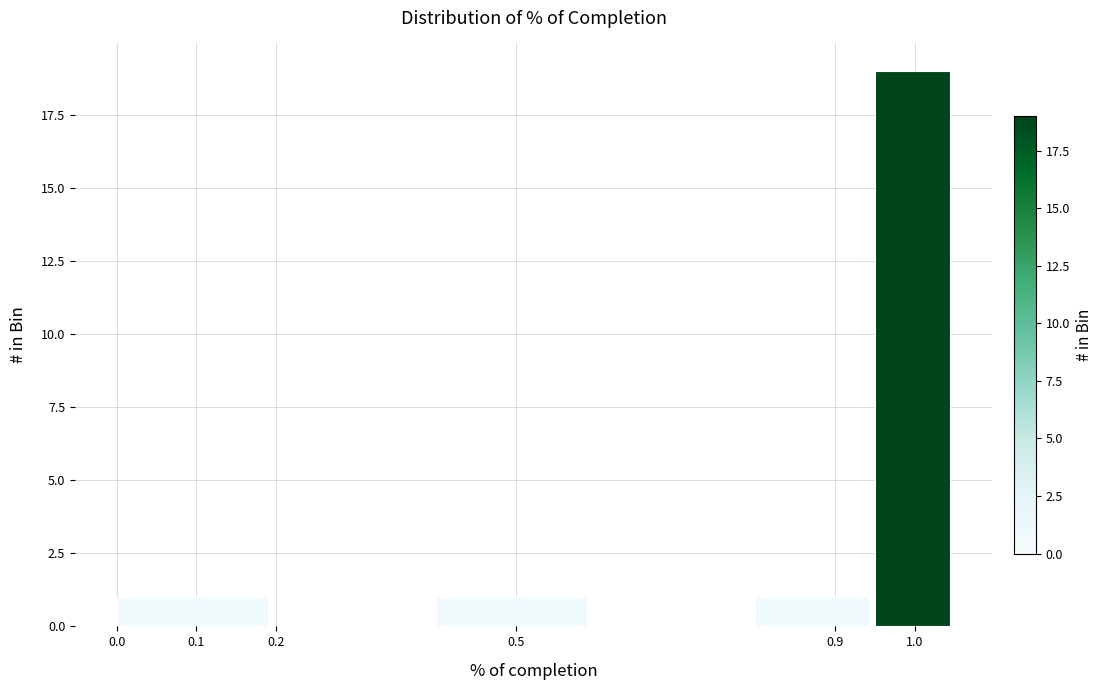

Reading left to right, list every bar in this chart as the range it spans on the x-axis followed by its height. The values are not printed on the chart, so give them approximately, as read against the axis.

0.00 to 0.20: 1
0.20 to 0.40: 0
0.40 to 0.60: 1
0.60 to 0.80: 0
0.80 to 0.95: 1
0.95 to 1.05: 19